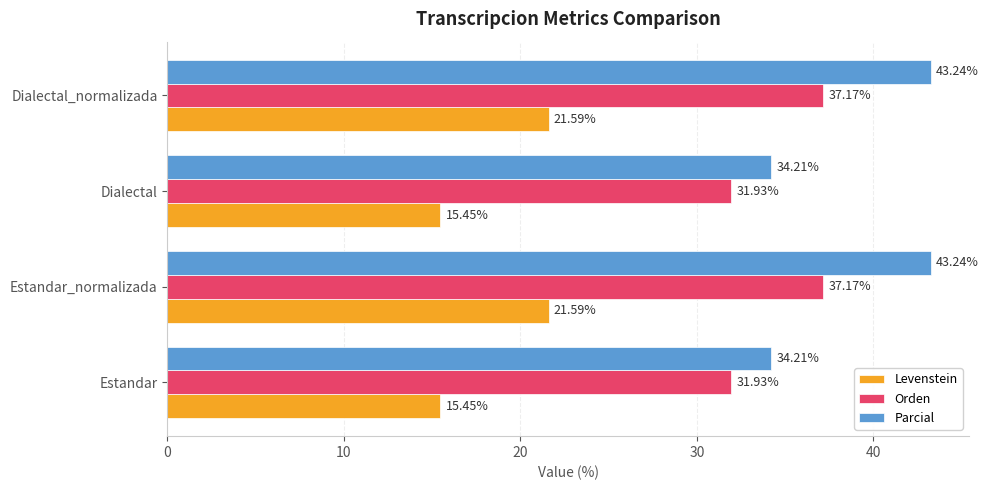

Rank the series by their maximum value, from lowest to highest.

Levenstein, Orden, Parcial